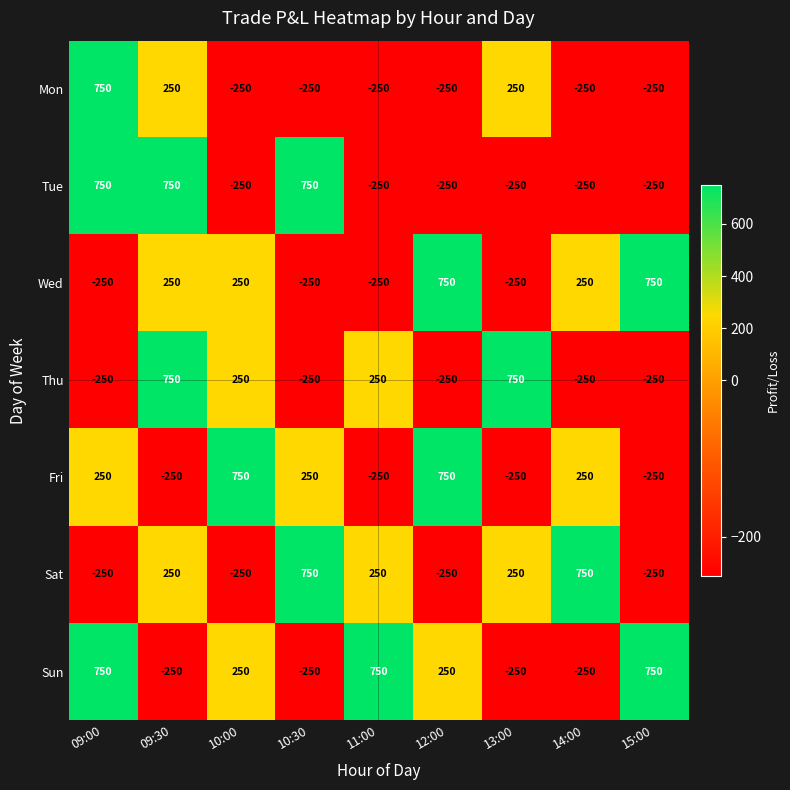

The value of Thu at 09:00 is -434. True or false?

False